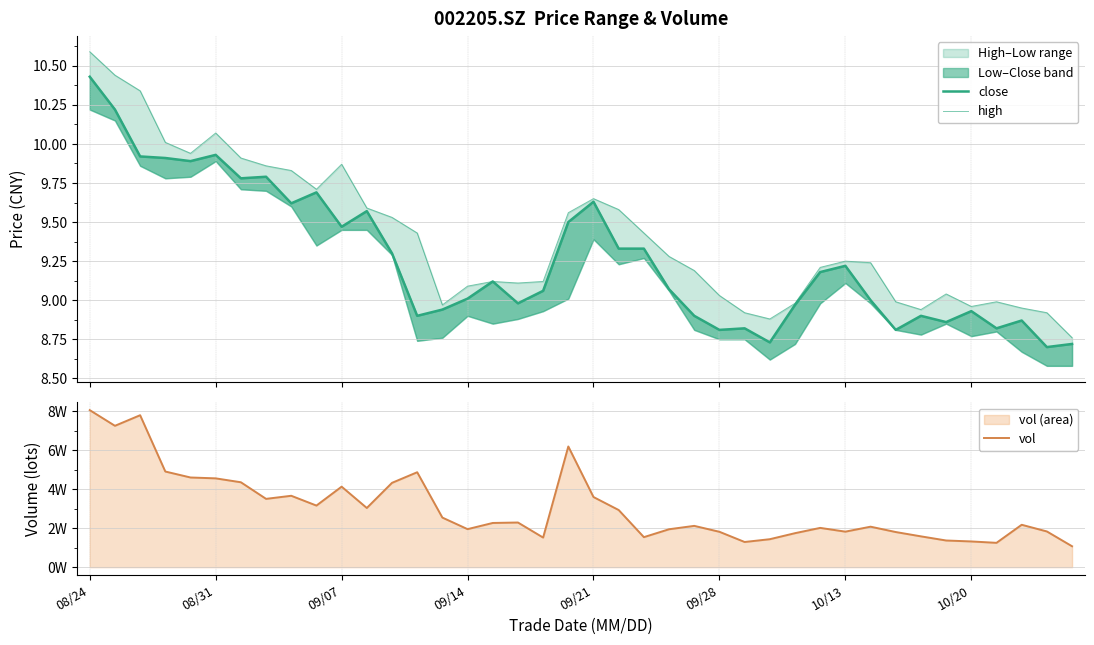

What is the sum of all high values?

376.3